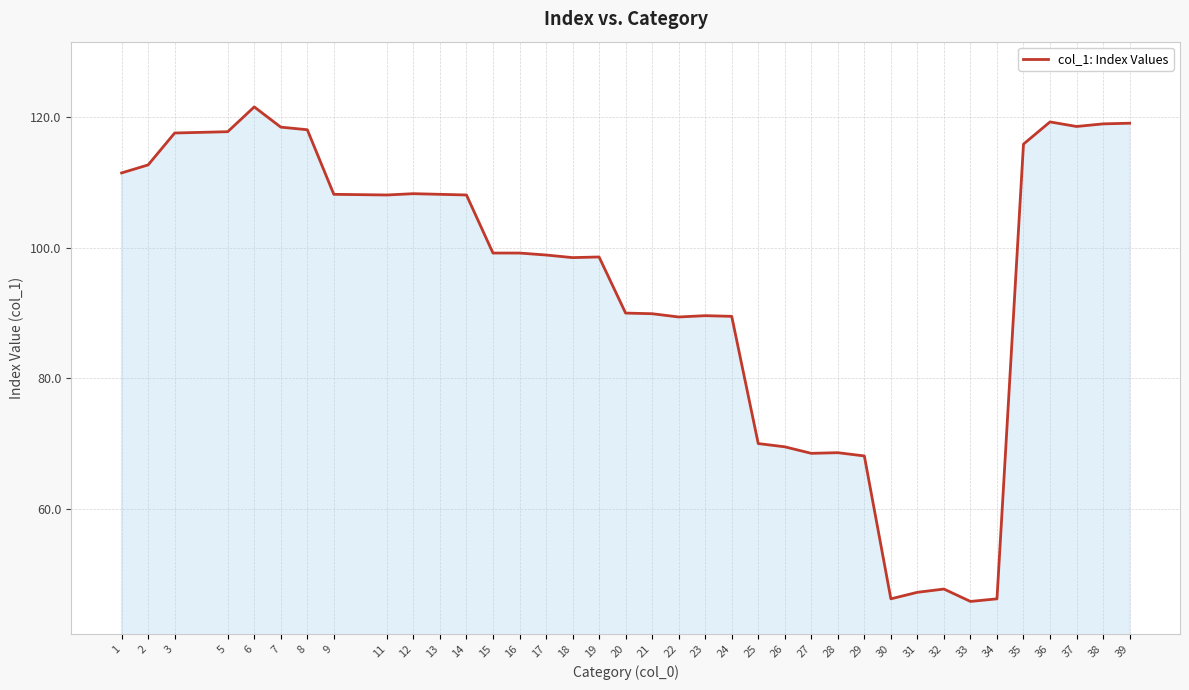

Approximately how many times larger is the value at 31 compared to 28?

0.7